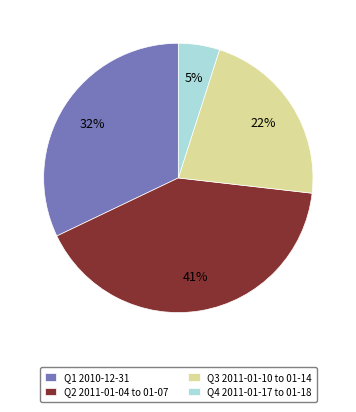

How many segments does this pie chart have?

4